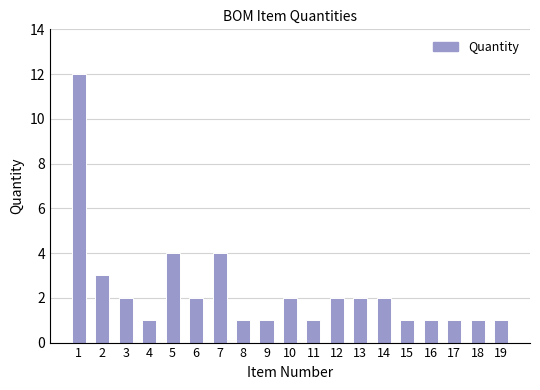

Reading left to right, what are all the values shown in this chart?

1=12	2=3	3=2	4=1	5=4	6=2	7=4	8=1	9=1	10=2	11=1	12=2	13=2	14=2	15=1	16=1	17=1	18=1	19=1